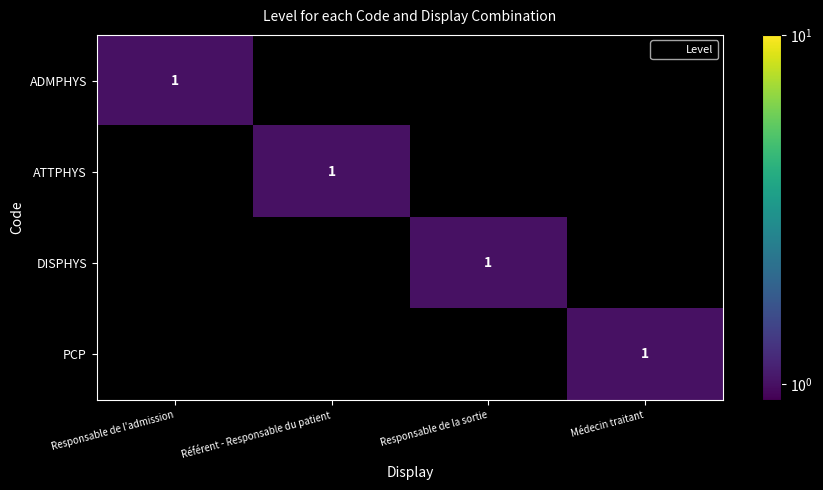

The DISPHYS series shows 2 at Responsable de la sortie. True or false?

False